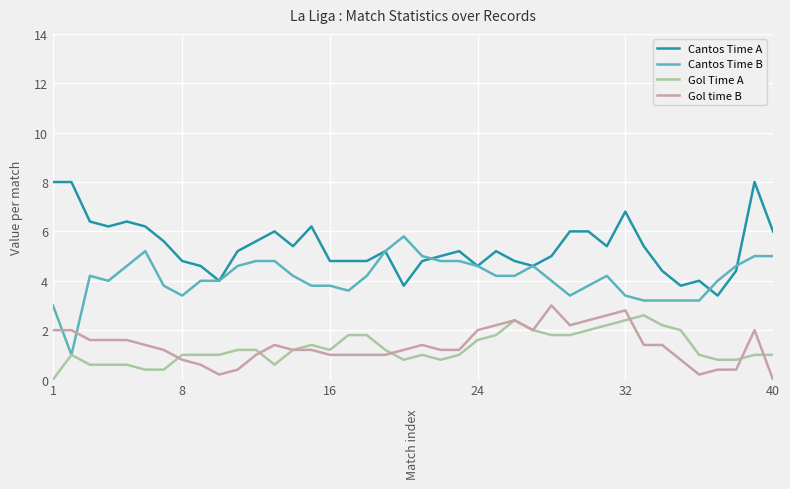

True or false: Cantos Time A and Gol Time A cross at least once.

False